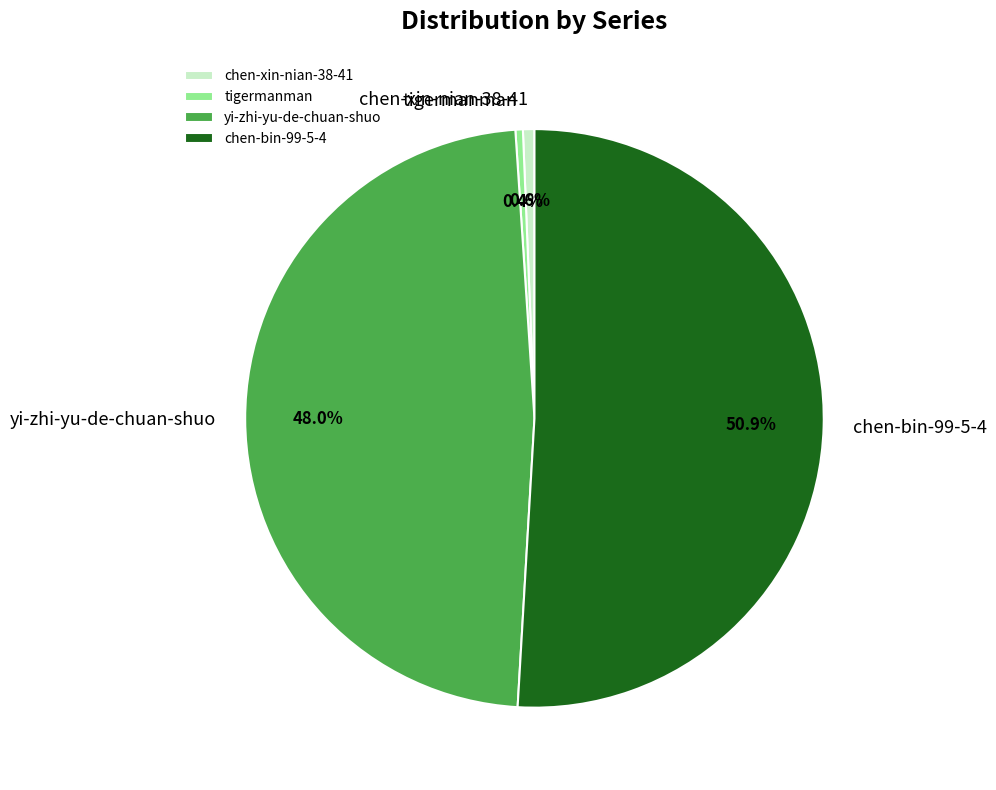

Which category has the biggest portion of the pie?

chen-bin-99-5-4